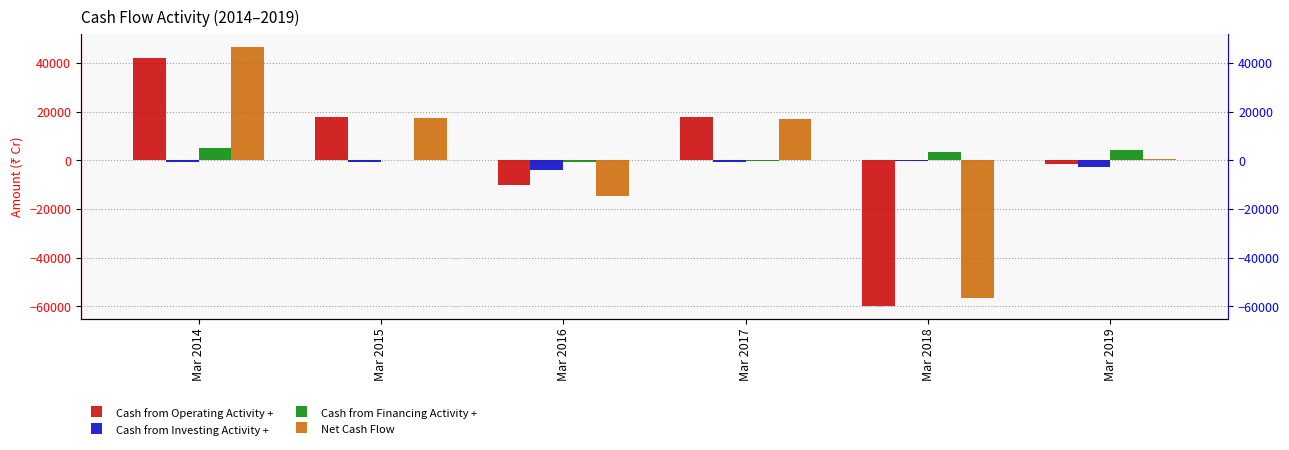

What is the average value of the Cash from Financing Activity + series?

2032